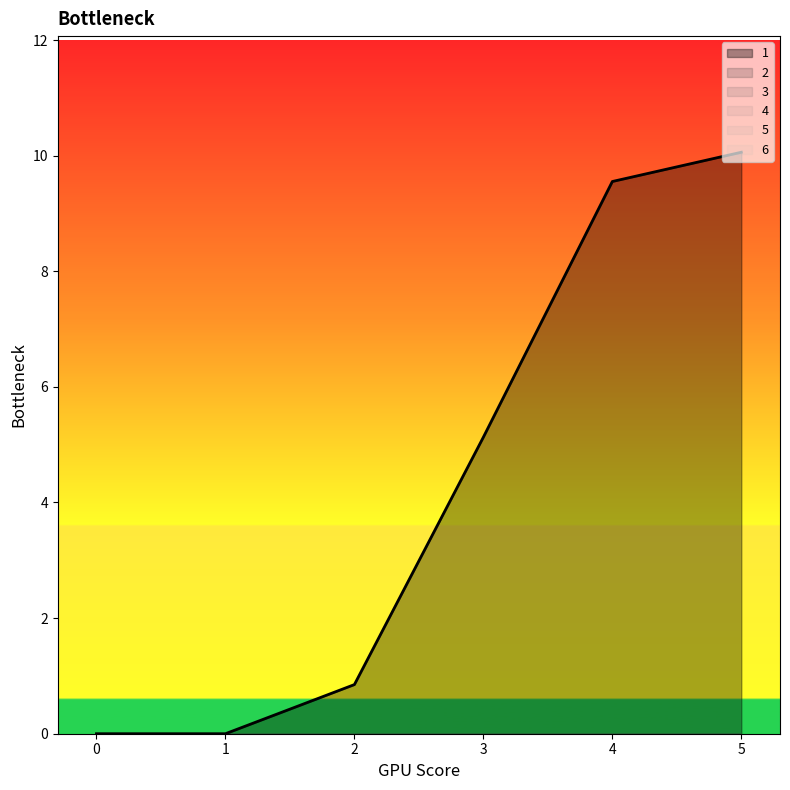

Does the chart display data point markers on the line(s)?

No